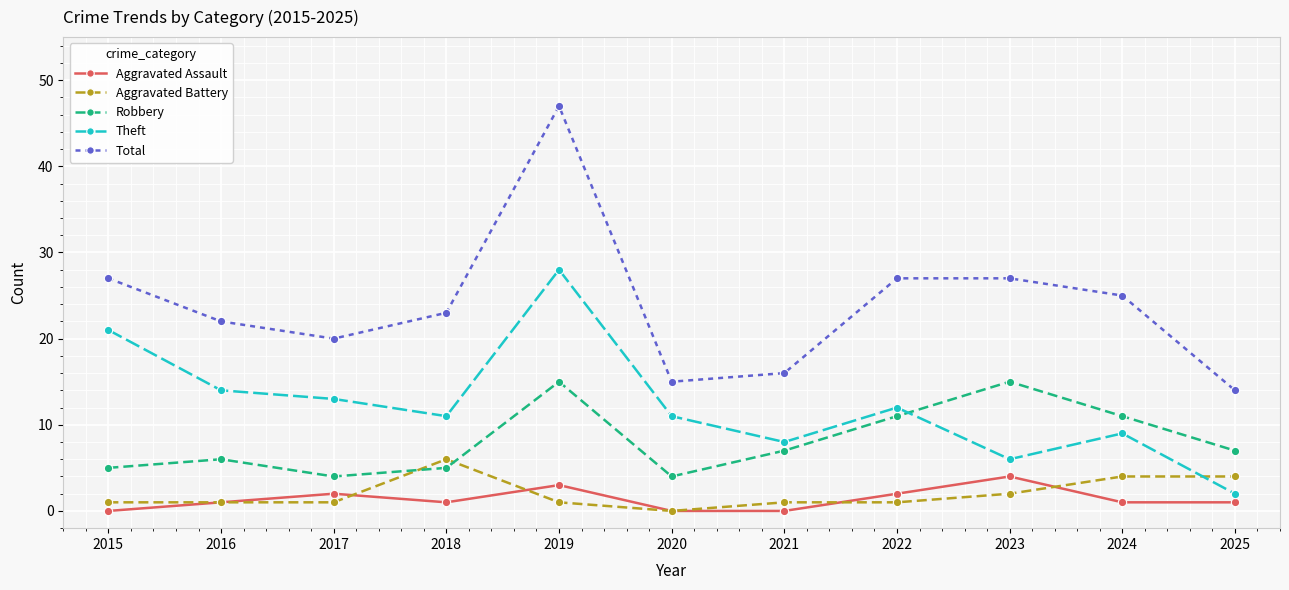

Which series has the widest spread of values?

Total